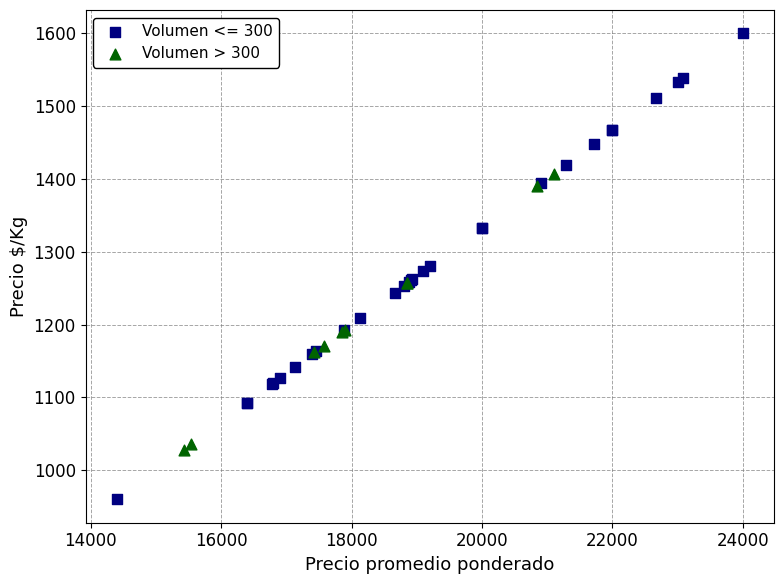

Which series contains the highest Y value?

Volumen <= 300